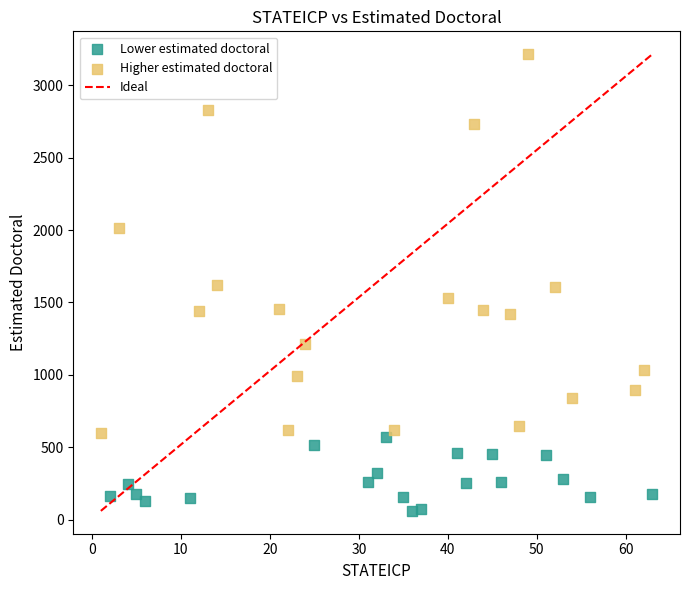

Which series has the largest Y range (max minus min)?

Higher estimated doctoral